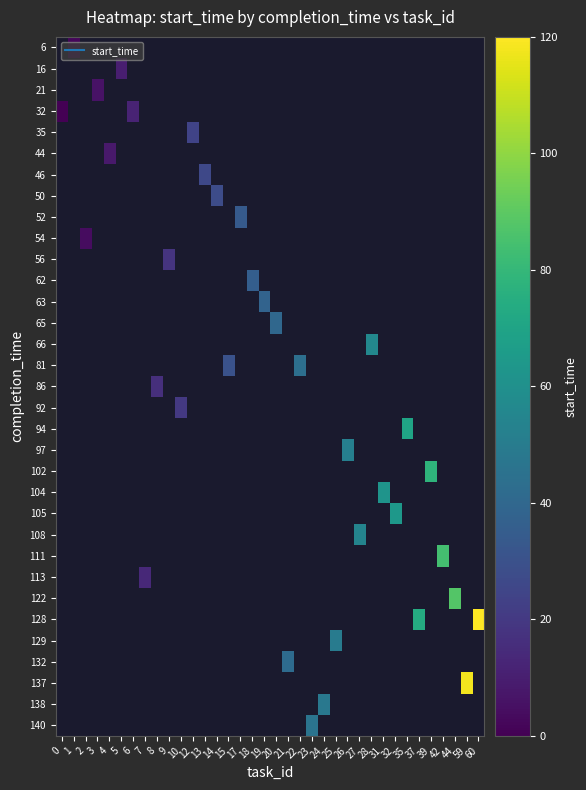

How many series are shown in this chart?

33